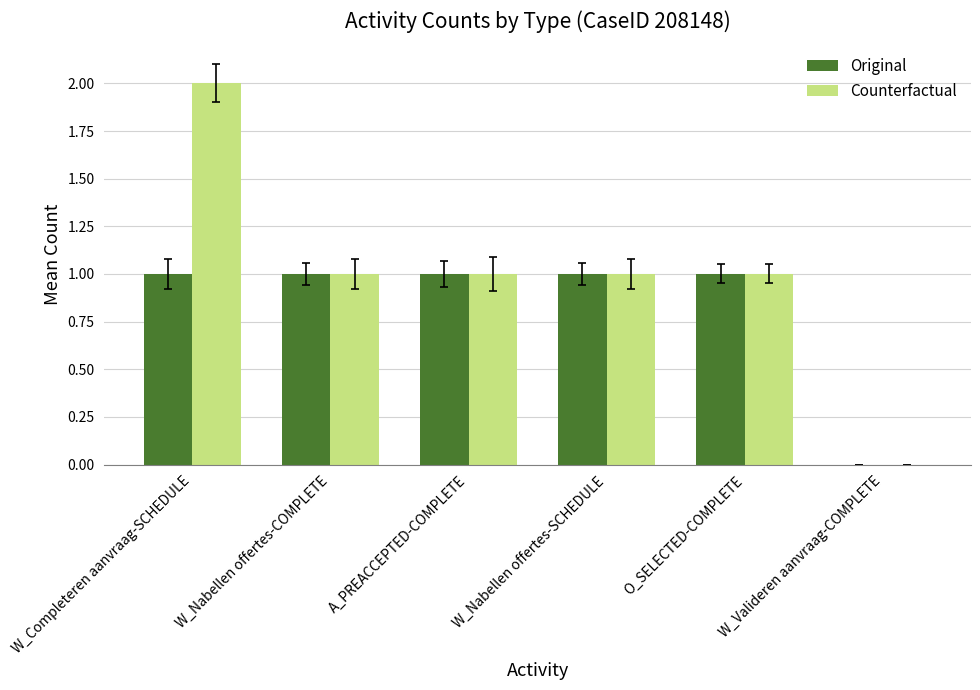

Reading left to right, transcribe all the data shown in this chart.

Original: W_Completeren aanvraag-SCHEDULE=1	W_Nabellen offertes-COMPLETE=1	A_PREACCEPTED-COMPLETE=1	W_Nabellen offertes-SCHEDULE=1	O_SELECTED-COMPLETE=1	W_Valideren aanvraag-COMPLETE=0
Counterfactual: W_Completeren aanvraag-SCHEDULE=2	W_Nabellen offertes-COMPLETE=1	A_PREACCEPTED-COMPLETE=1	W_Nabellen offertes-SCHEDULE=1	O_SELECTED-COMPLETE=1	W_Valideren aanvraag-COMPLETE=0